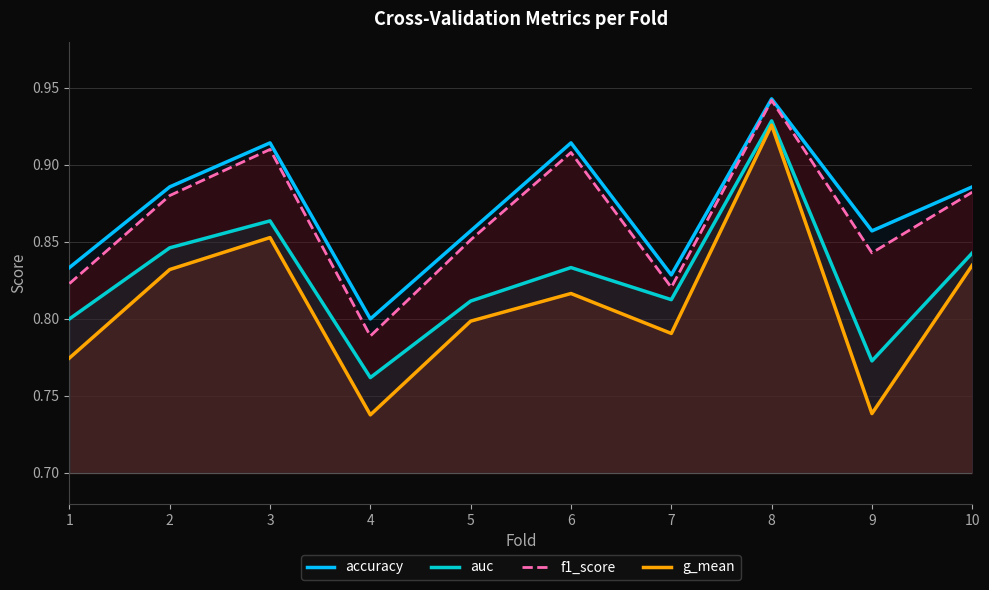

Which category has the highest value across all series?

8